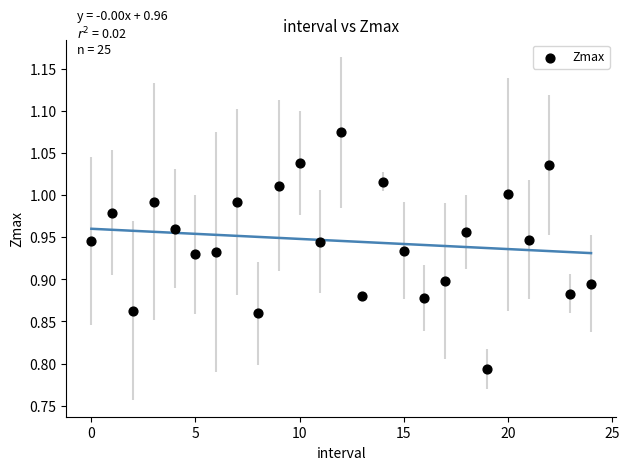

What is the range of Y values (max minus min)?

0.3